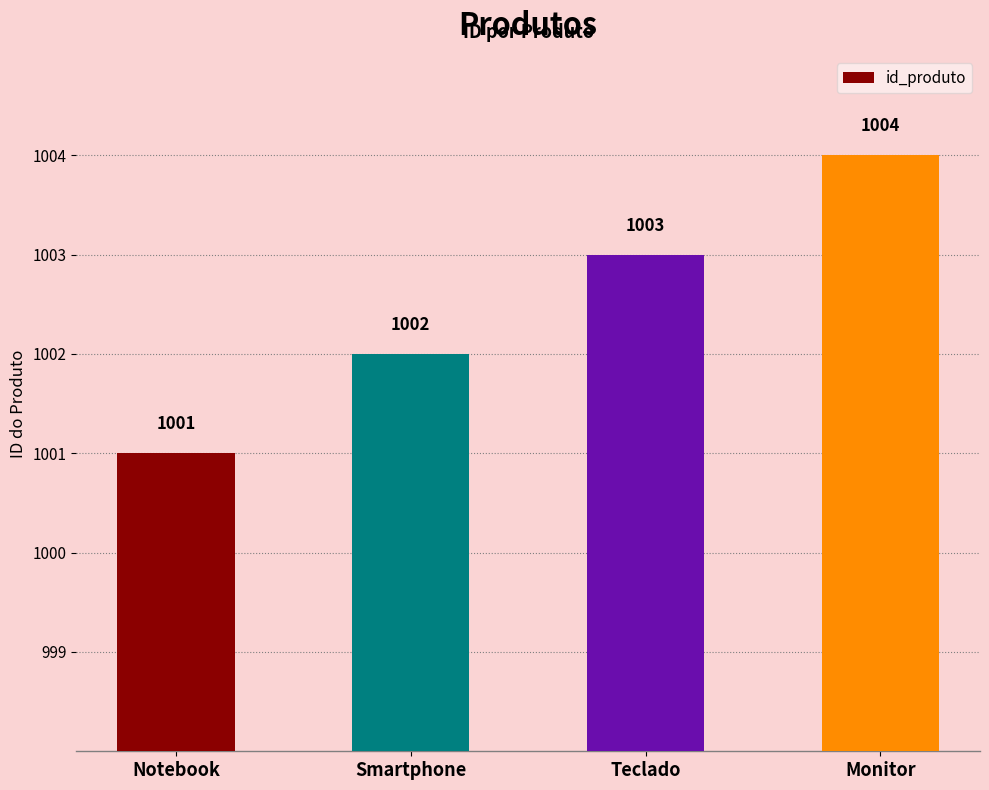

The value at Smartphone is 393. True or false?

False